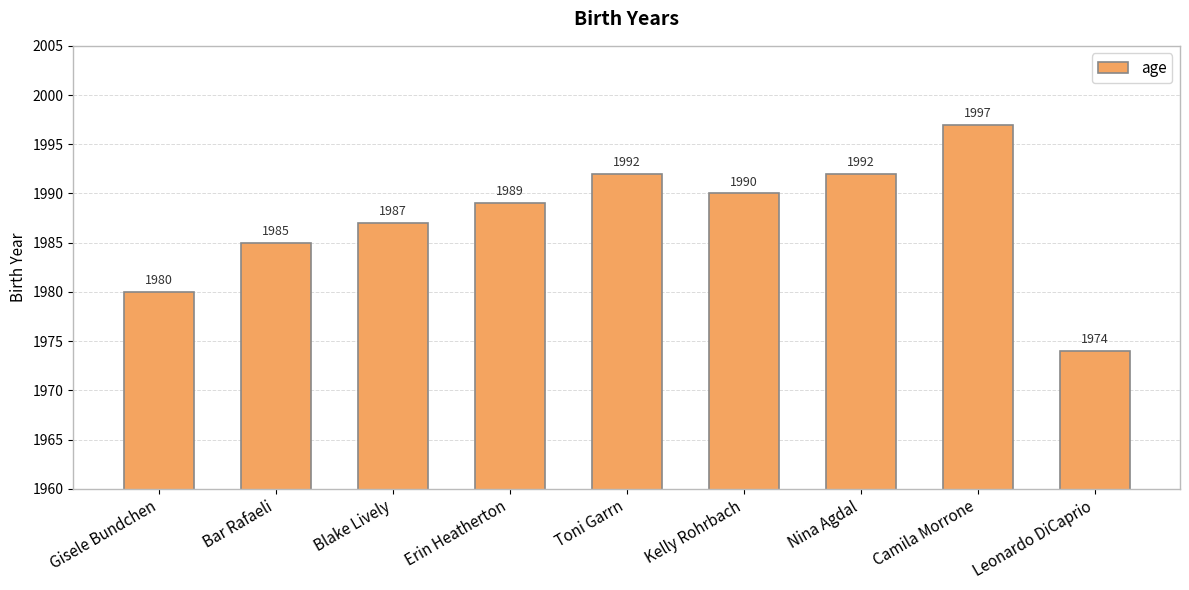

Reading right to left, what are all the values shown in this chart?

1974	1997	1992	1990	1992	1989	1987	1985	1980